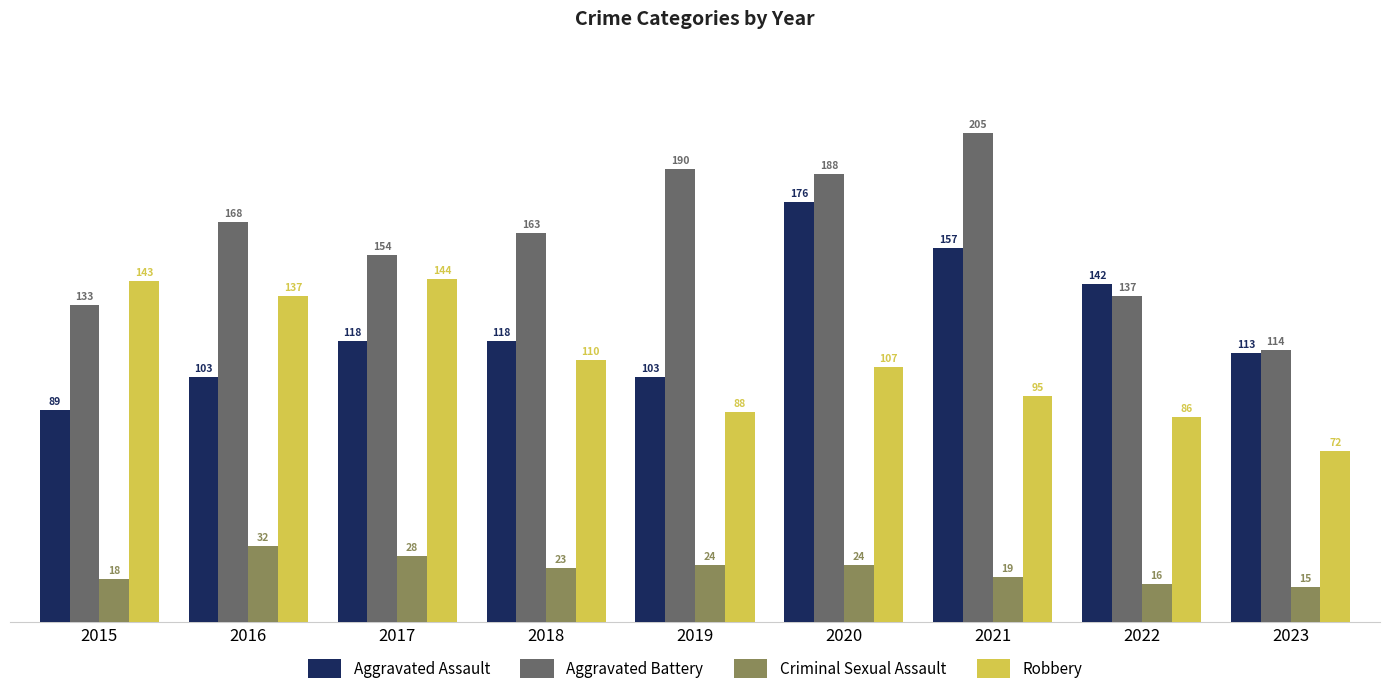

Which series has the largest total across all categories?

Aggravated Battery